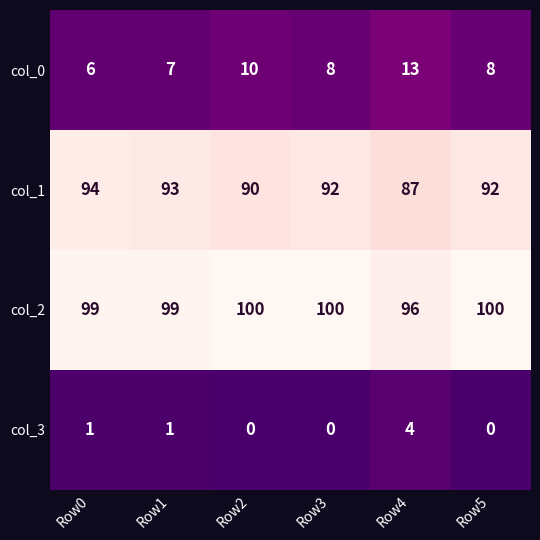

What is the spread (max minus min) of values at Row5?

100